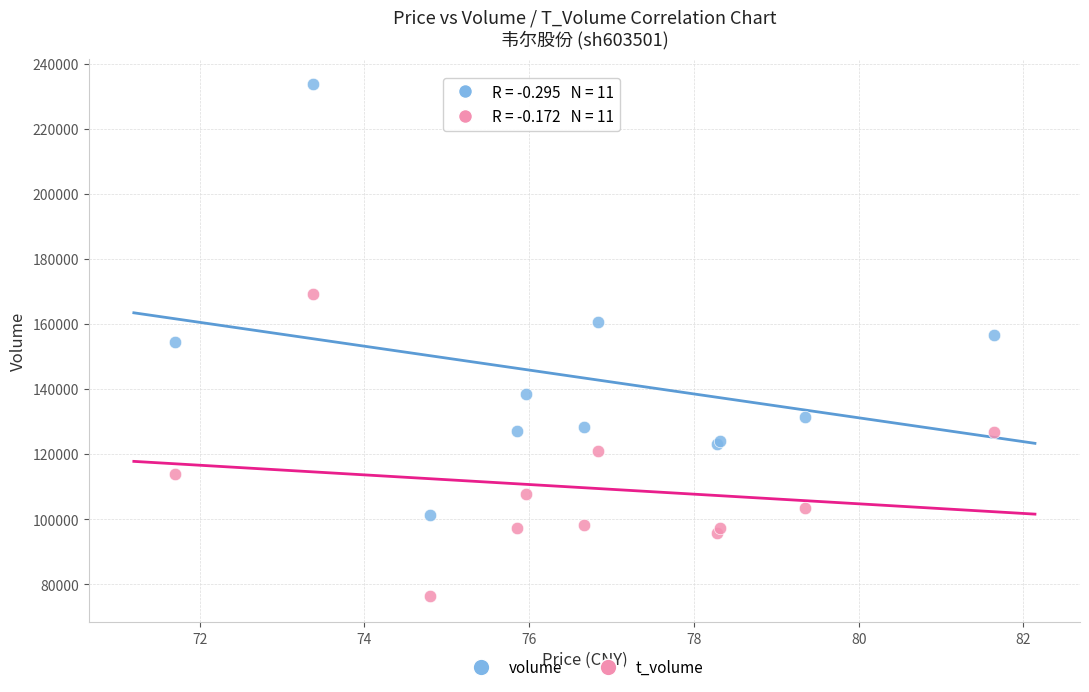

In the volume series, what Y value is closest to 167518?

160677